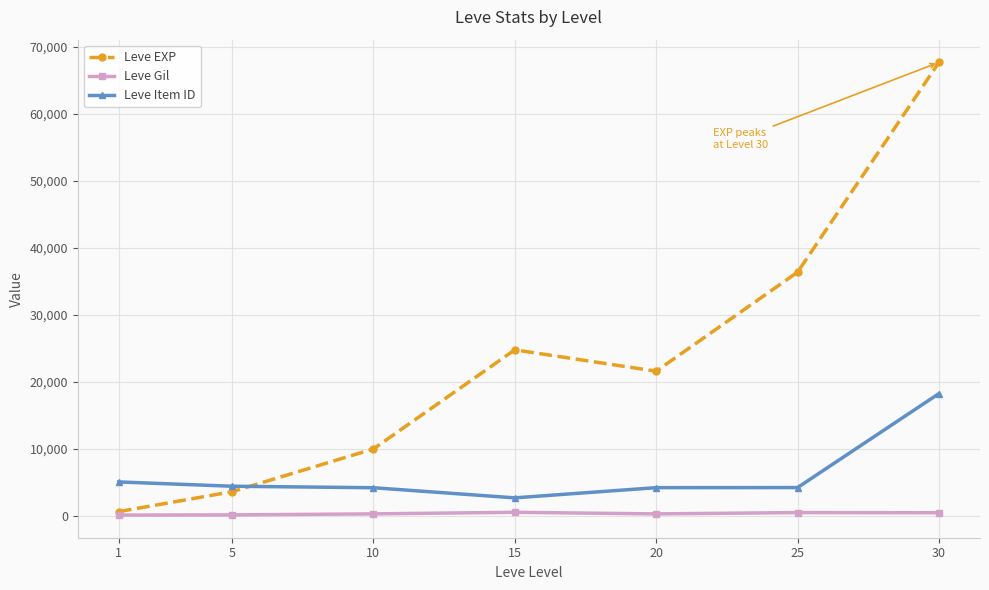

At which label is Leve EXP closest to 34180?

25